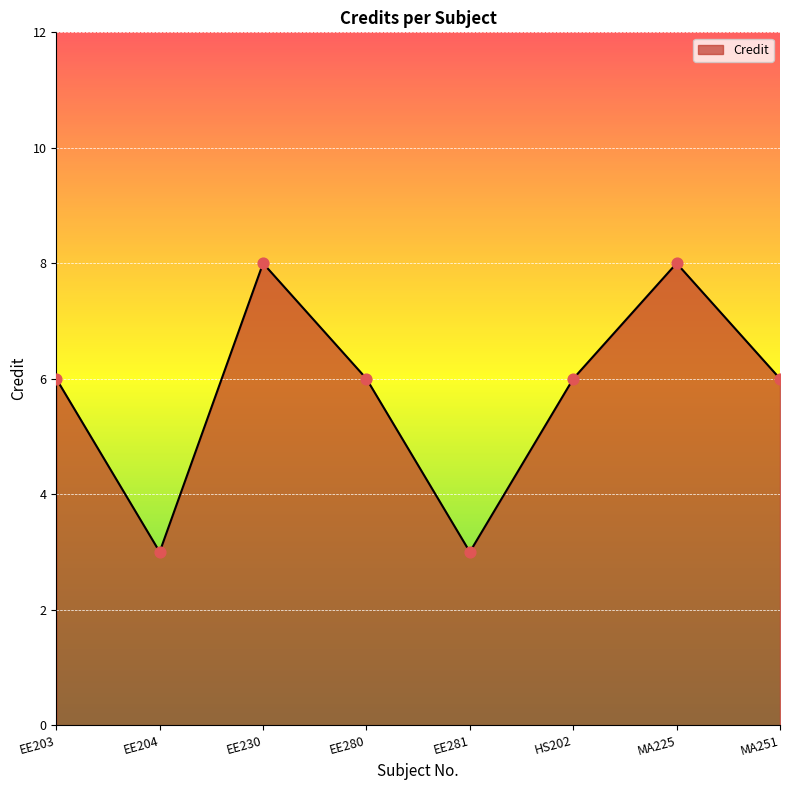

Between EE204 and EE230, which is larger?

EE230